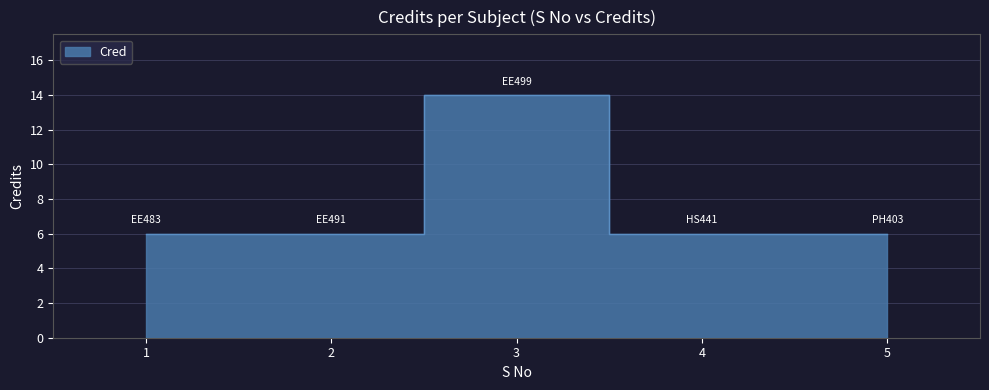

Does the chart have visible grid lines?

Yes